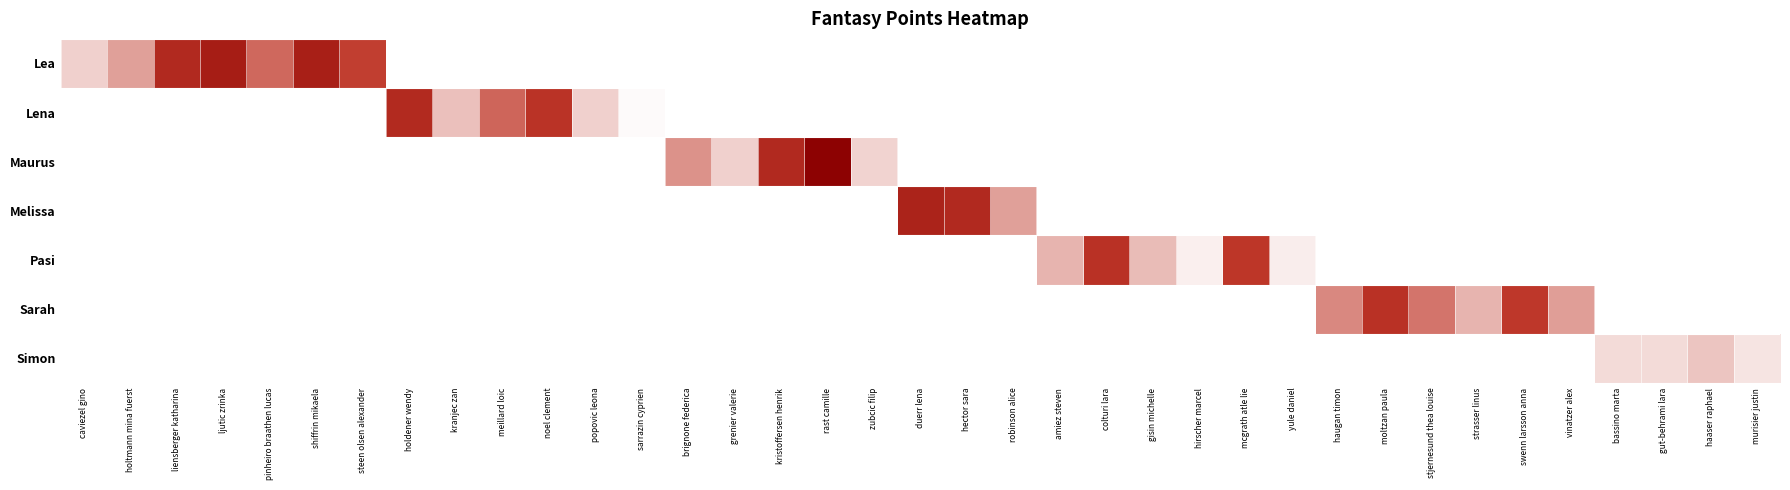

Is the value of Pasi at kranjec zan greater than the value of Simon at sarrazin cyprien?

No